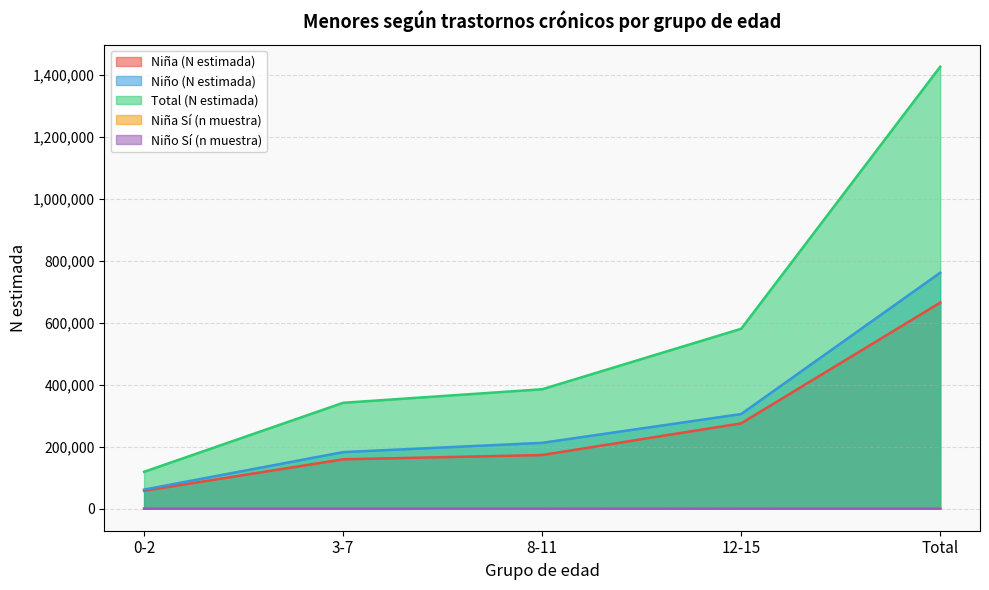

What is the label of the 3rd point from the right?

8-11